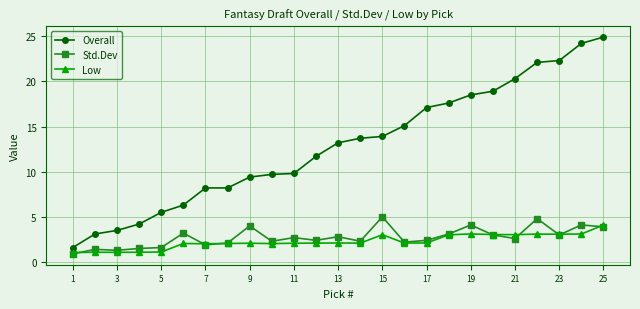

Which series has the largest total across all categories?

Overall